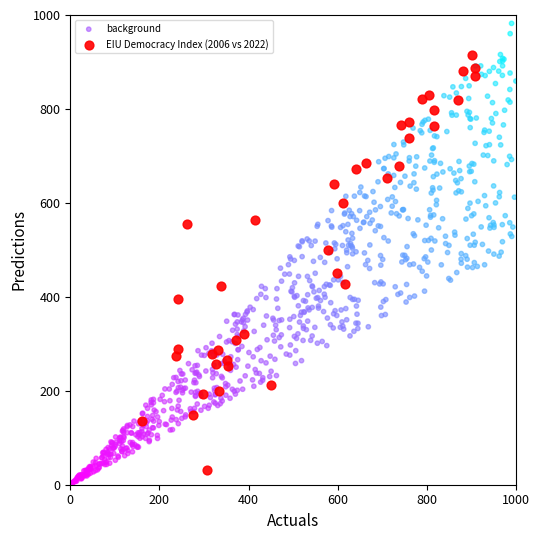

Which series has the largest Y range (max minus min)?

background